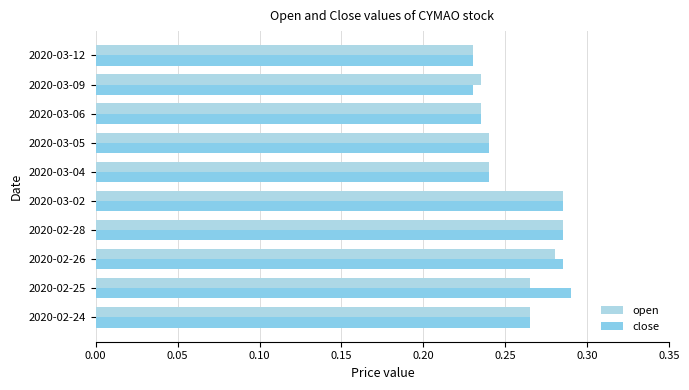

How many data points does each series have?

10